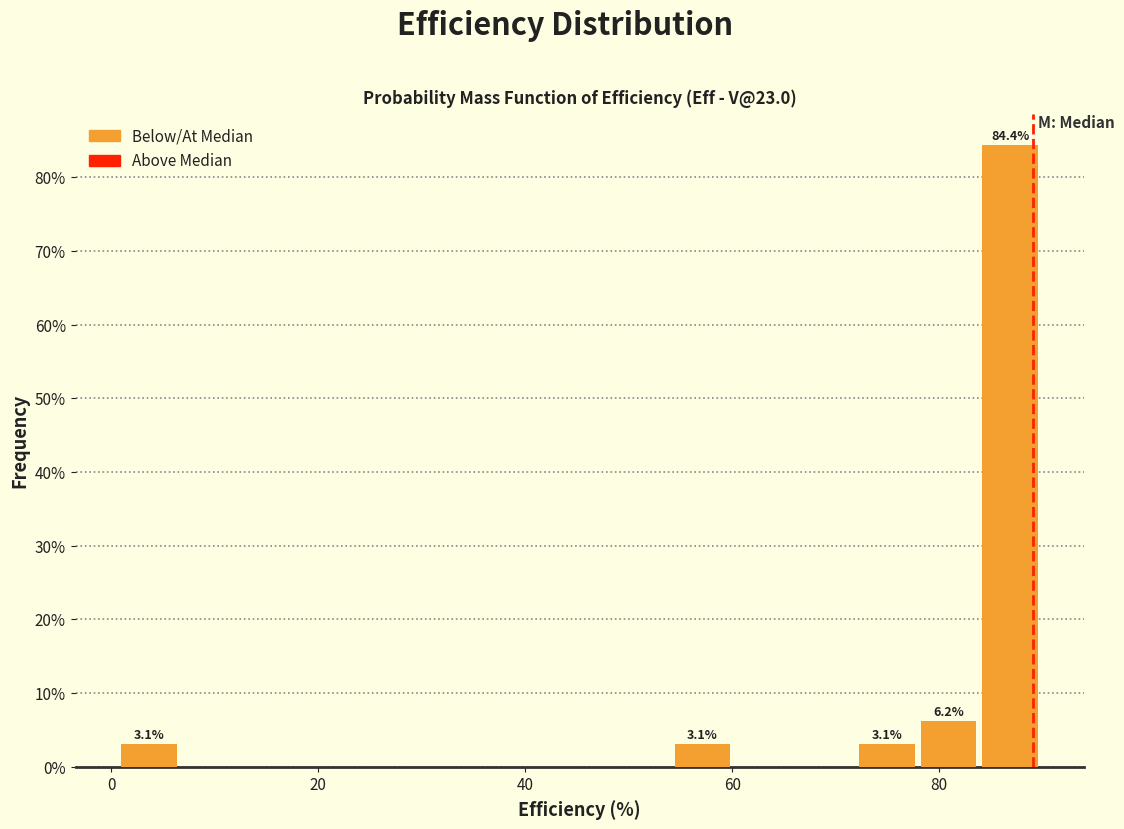

Read against the x-axis, roughly where is the centre of the tallest bar?

86